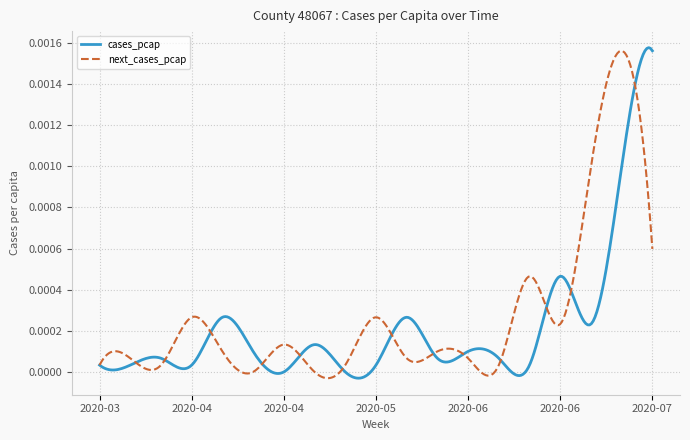

Rank the categories by cases_pcap value from highest to lowest.

2020-07-20, 2020-07-13, 2020-06-29, 2020-04-13, 2020-05-25, 2020-07-06, 2020-05-04, 2020-04-20, 2020-06-08, 2020-03-30, 2020-06-01, 2020-06-15, 2020-03-16, 2020-03-23, 2020-04-06, 2020-05-18, 2020-06-22, 2020-04-27, 2020-05-11